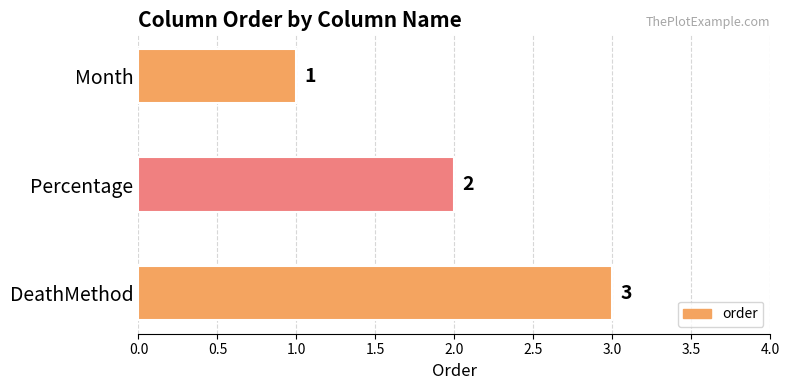

Count the values in the range 1 to 3.

3